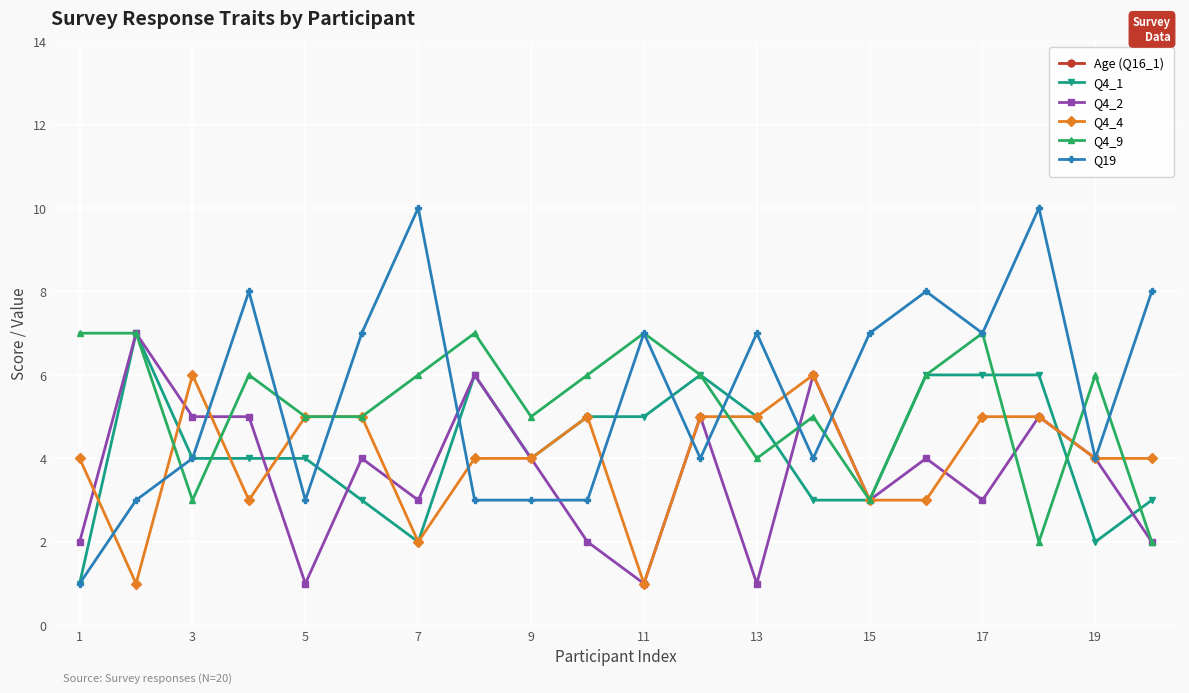

What is the highest value of the Q4_2 series?

7